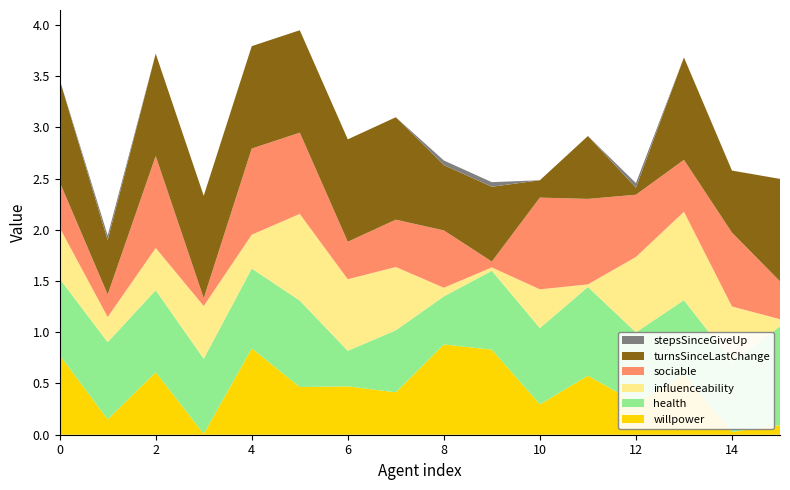

Reading left to right, what are all the values shown in this chart?

willpower: 0=0.8	1=0.1	2=0.6	3=0.0	4=0.8	5=0.5	6=0.5	7=0.4	8=0.9	9=0.8	10=0.3	11=0.6	12=0.3	13=0.6	14=0.0	15=0.1
health: 0=0.7	1=0.8	2=0.8	3=0.7	4=0.8	5=0.8	6=0.3	7=0.6	8=0.5	9=0.8	10=0.7	11=0.9	12=0.7	13=0.7	14=0.7	15=1.0
influenceability: 0=0.5	1=0.2	2=0.4	3=0.5	4=0.3	5=0.8	6=0.7	7=0.6	8=0.1	9=0.0	10=0.4	11=0.0	12=0.7	13=0.9	14=0.5	15=0.1
sociable: 0=0.4	1=0.2	2=0.9	3=0.1	4=0.8	5=0.8	6=0.4	7=0.5	8=0.6	9=0.1	10=0.9	11=0.8	12=0.6	13=0.5	14=0.7	15=0.4
turnsSinceLastChange_norm: 0=1.0	1=0.5	2=1.0	3=1.0	4=1.0	5=1.0	6=1.0	7=1.0	8=0.6	9=0.7	10=0.2	11=0.6	12=0.1	13=1.0	14=0.6	15=1.0
stepsSinceGiveUp_norm: 0=0.0	1=0.0	2=0.0	3=0.0	4=0.0	5=0.0	6=0.0	7=0.0	8=0.0	9=0.0	10=0.0	11=0.0	12=0.0	13=0.0	14=0.0	15=0.0